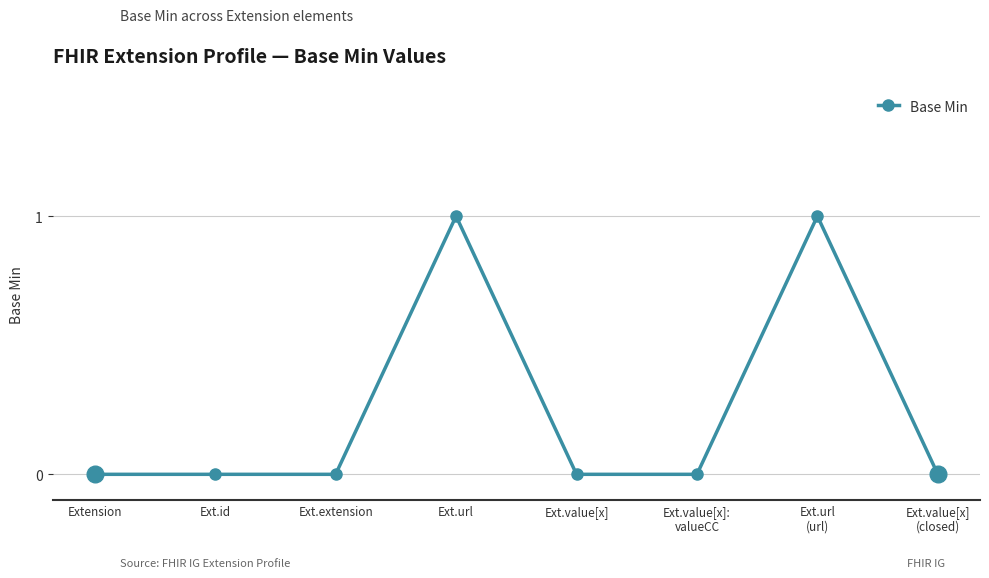

Which has a higher value, Ext.url or Ext.extension?

Ext.url